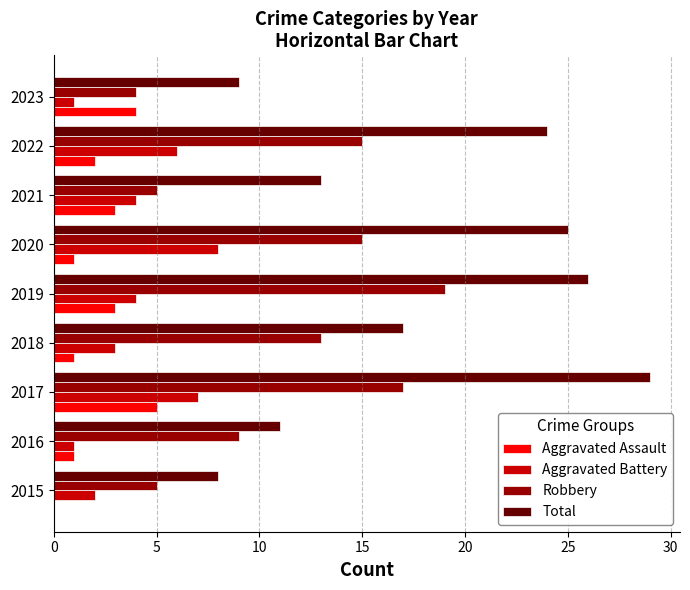

Which series has the largest total across all categories?

Total